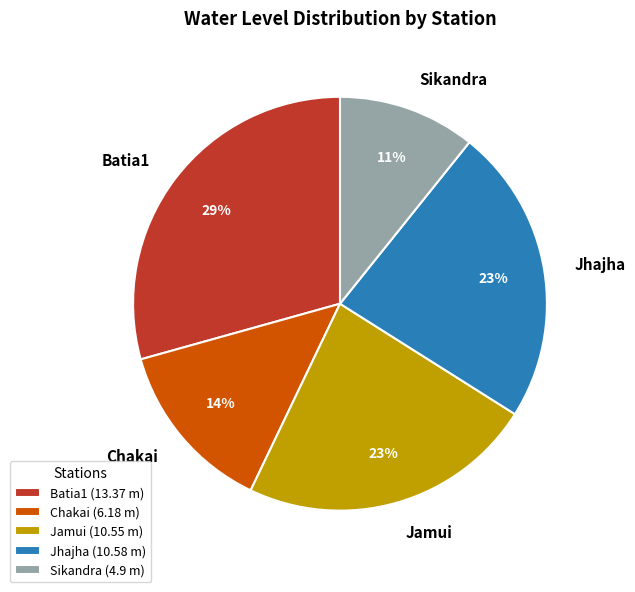

Combined, do Jamui and Batia1 account for over 50%?

Yes